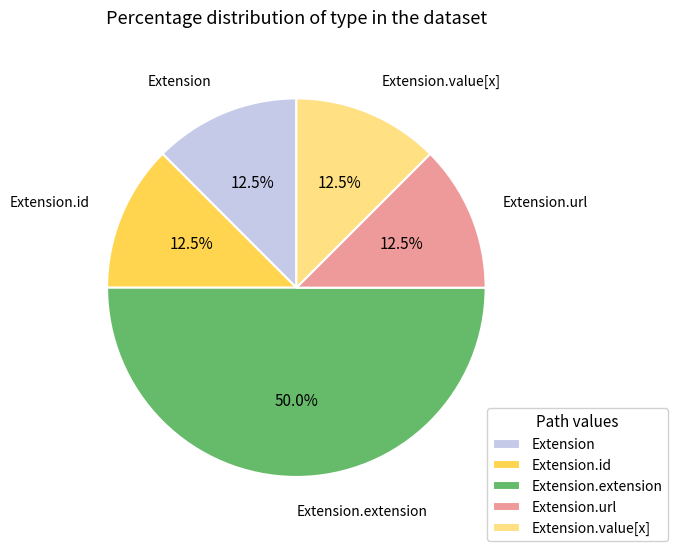

What portion of the pie excludes Extension.extension?

50.0%